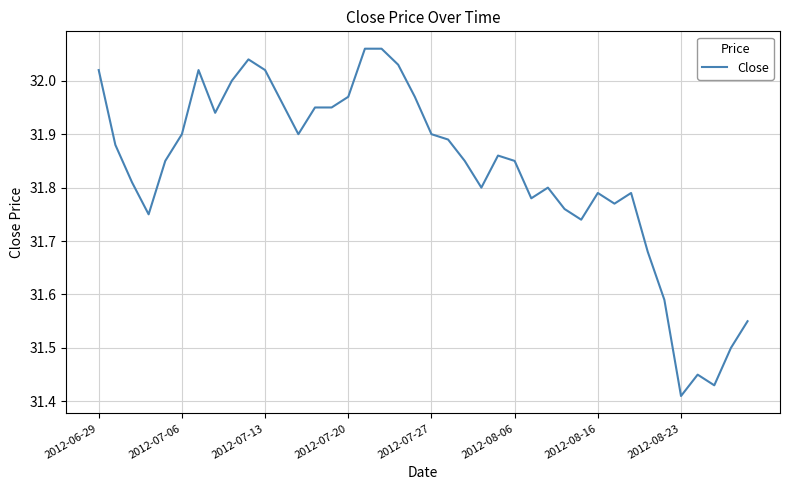

How many series are shown in this chart?

1